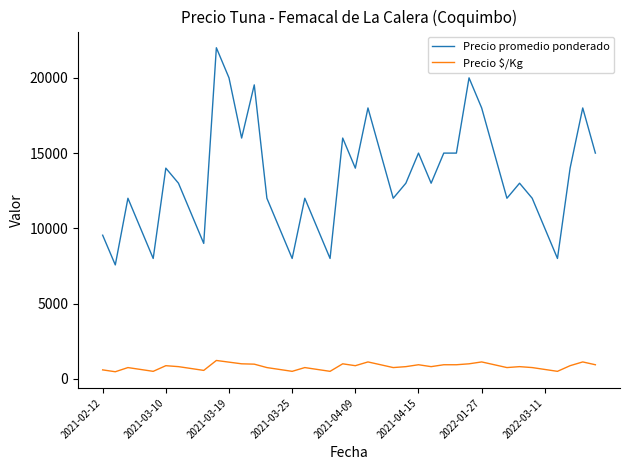

Which series has the widest spread of values?

Precio promedio ponderado